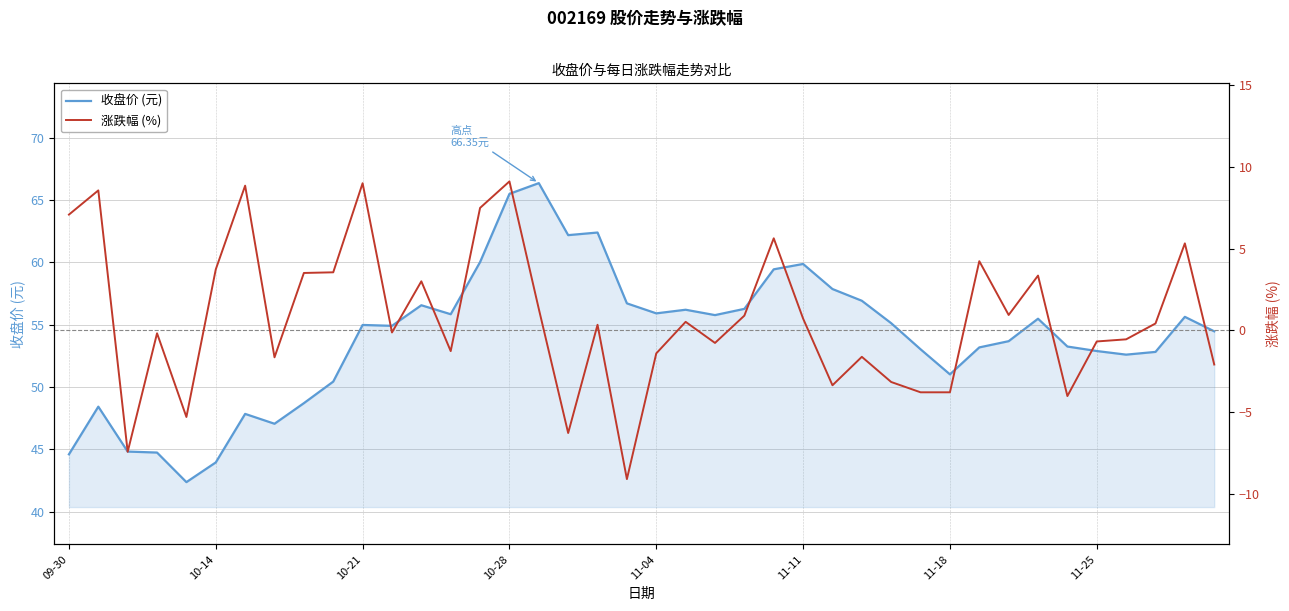

Between 22 and 21, which is larger?

21